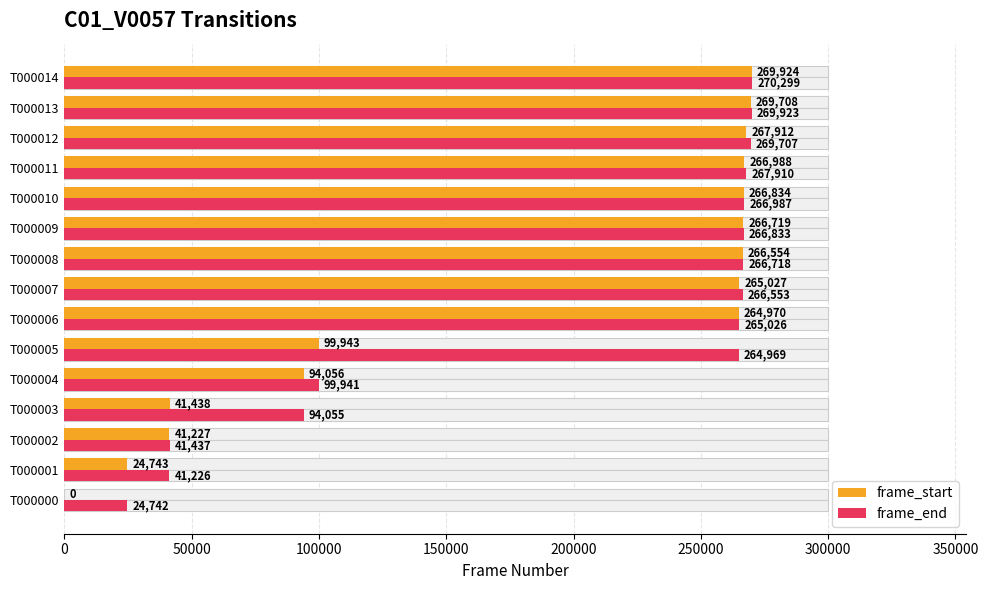

Reading left to right, list all the values displayed in this chart.

frame_start: 0	24743	41227	41438	94056	99943	264970	265027	266554	266719	266834	266988	267912	269708	269924
frame_end: 24742	41226	41437	94055	99941	264969	265026	266553	266718	266833	266987	267910	269707	269923	270299